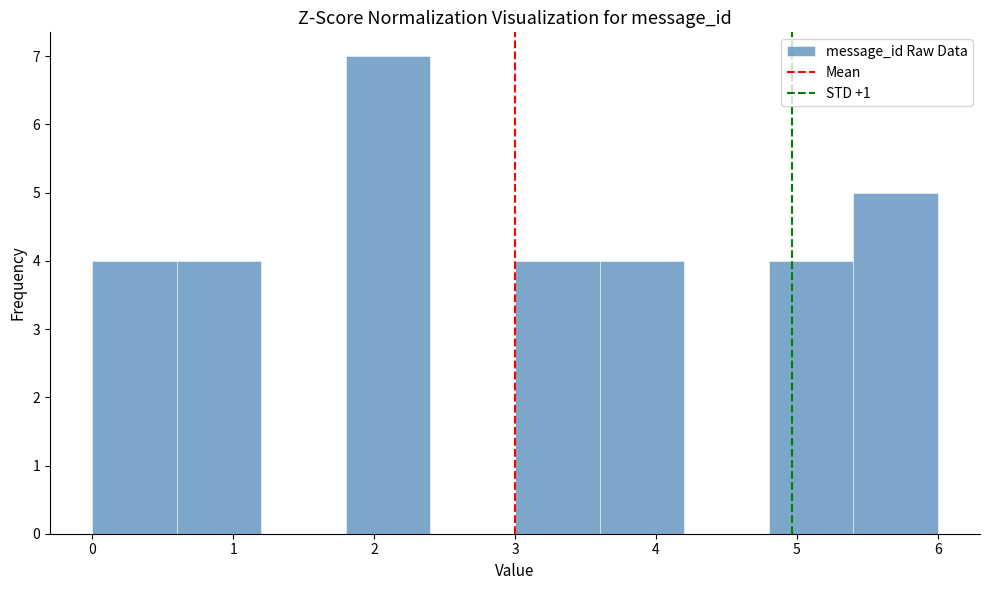

How tall is the bar that spans 5.4 to 6.0 on the x-axis? The values are not printed on the chart, so give them approximately, as read against the axis.

5